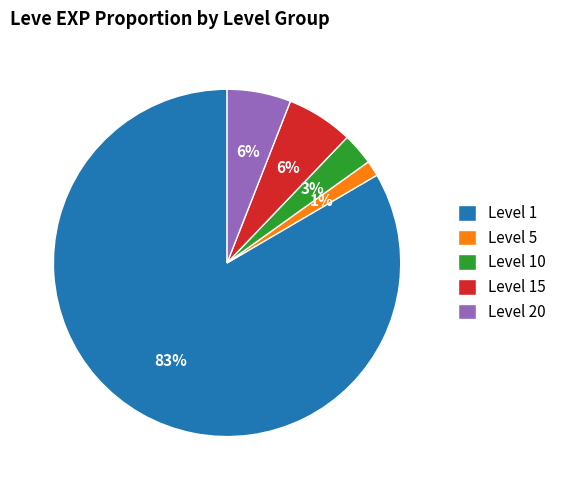

Does any single category account for the majority?

Yes